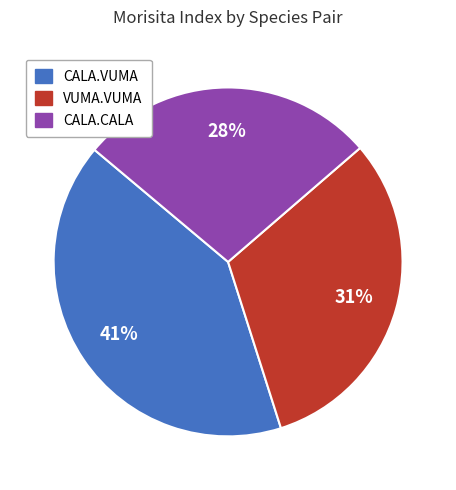

Does any single category account for the majority?

No